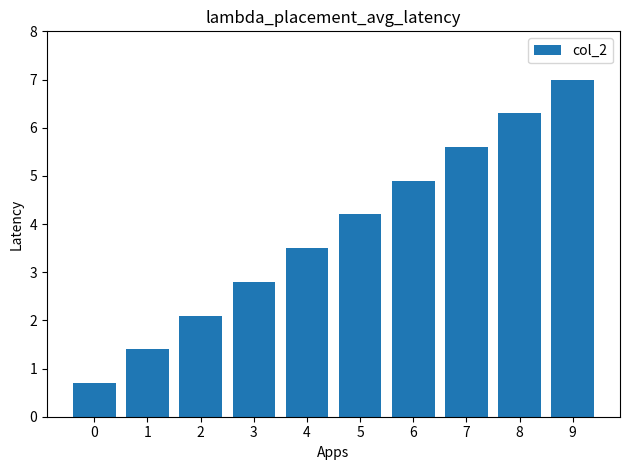

True or false: the data shows 4.2 at 5.

True